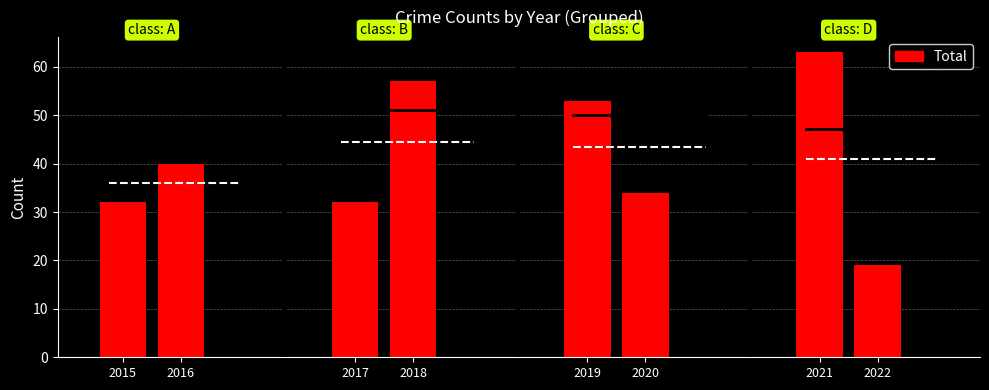

What is the sum of the values at 2018 and 2019?

110